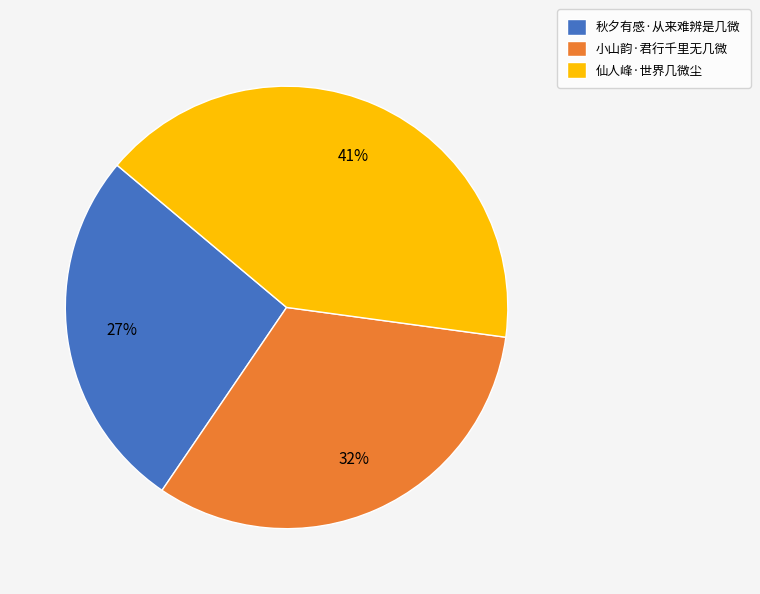

Rank the categories by value from highest to lowest.

仙人峰·世界几微尘, 小山韵·君行千里无几微, 秋夕有感·从来难辨是几微